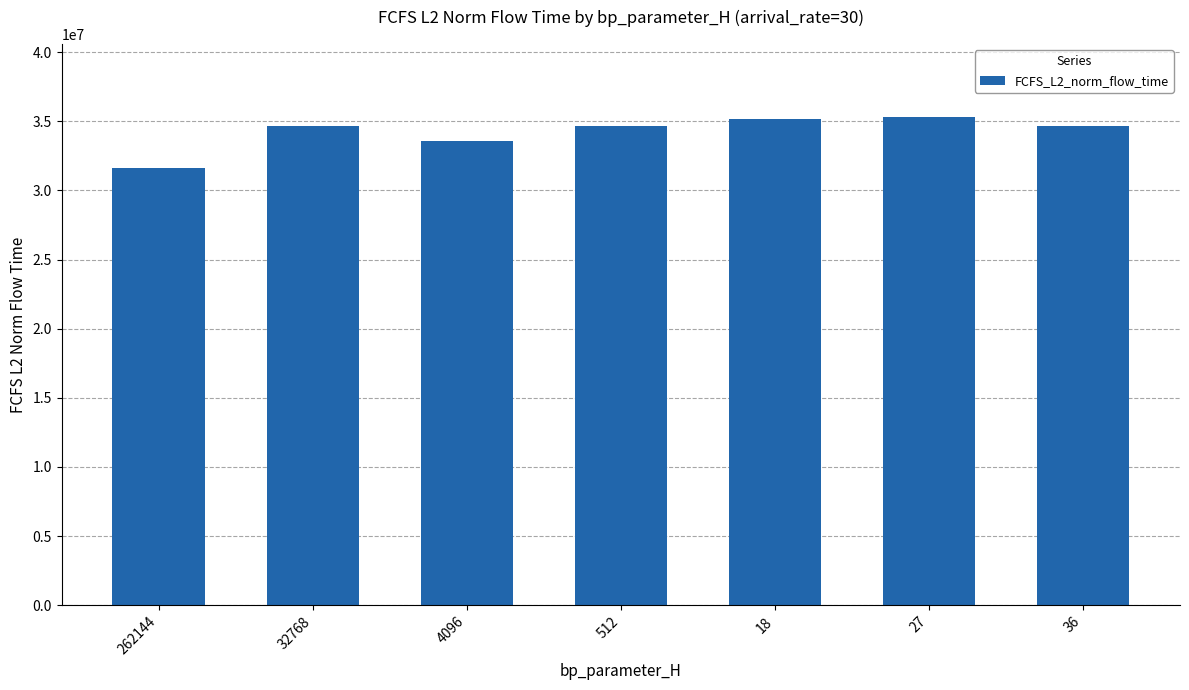

What value does the data have at 4096?

33562379.7